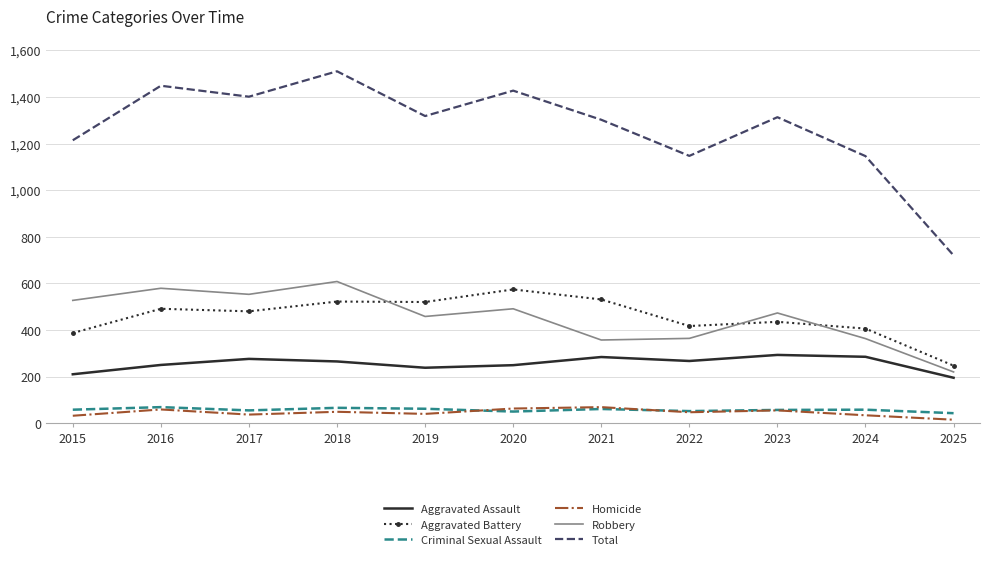

Which category has the highest value across all series?

2018